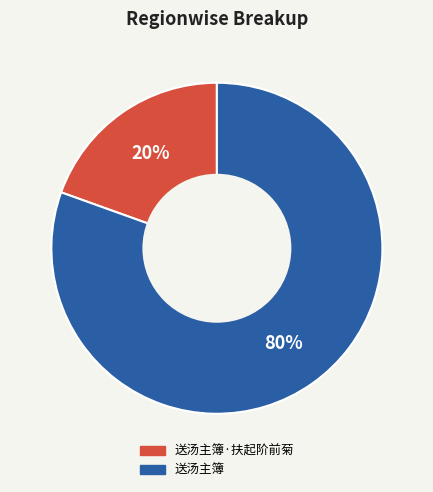

Which has a higher value, 送汤主簿·扶起阶前菊 or 送汤主簿?

送汤主簿